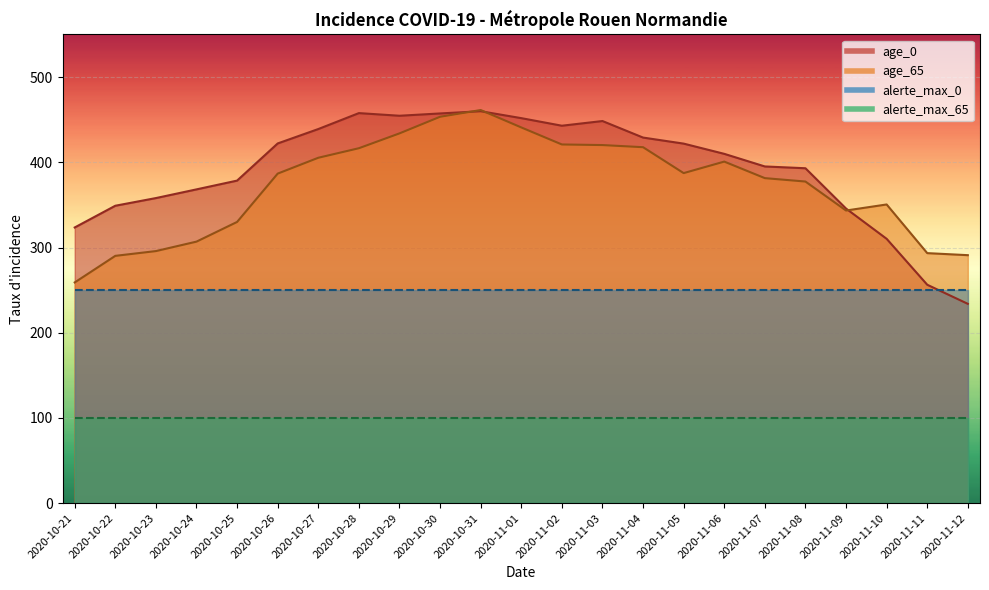

What is the difference between the second highest and minimum values in the age_65 series?

194.4